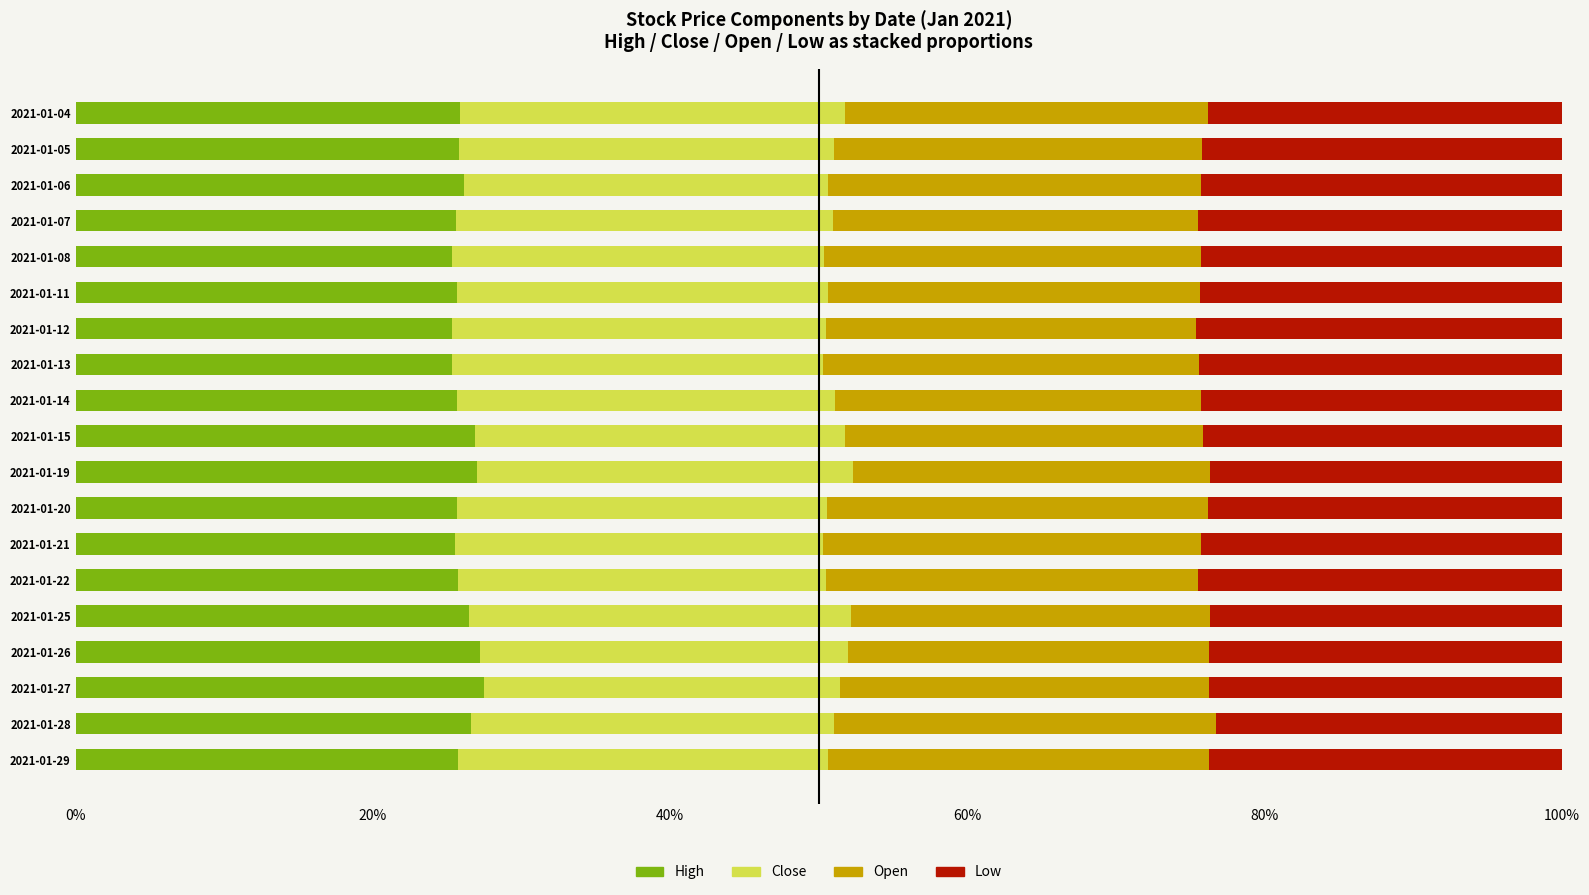

What is the total value across all series at 2021-01-14?

100.0